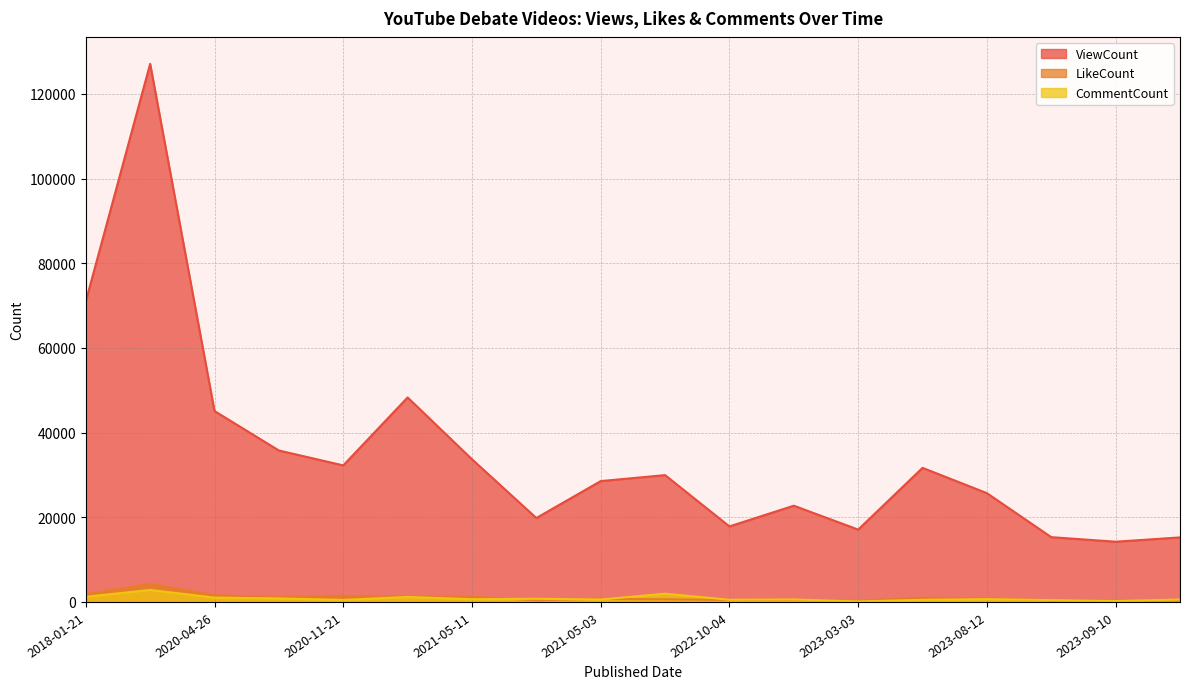

What is the total value across all series at 2020-04-26?

47668